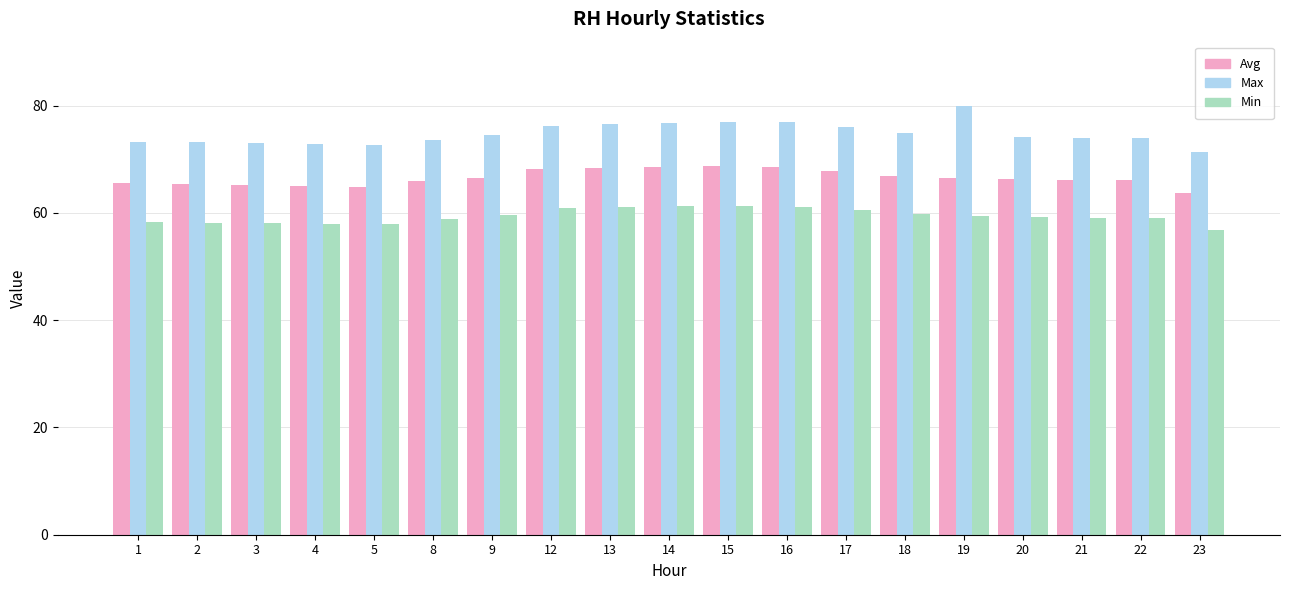

What is the value of the Avg bar at the 12th from the left?

68.6